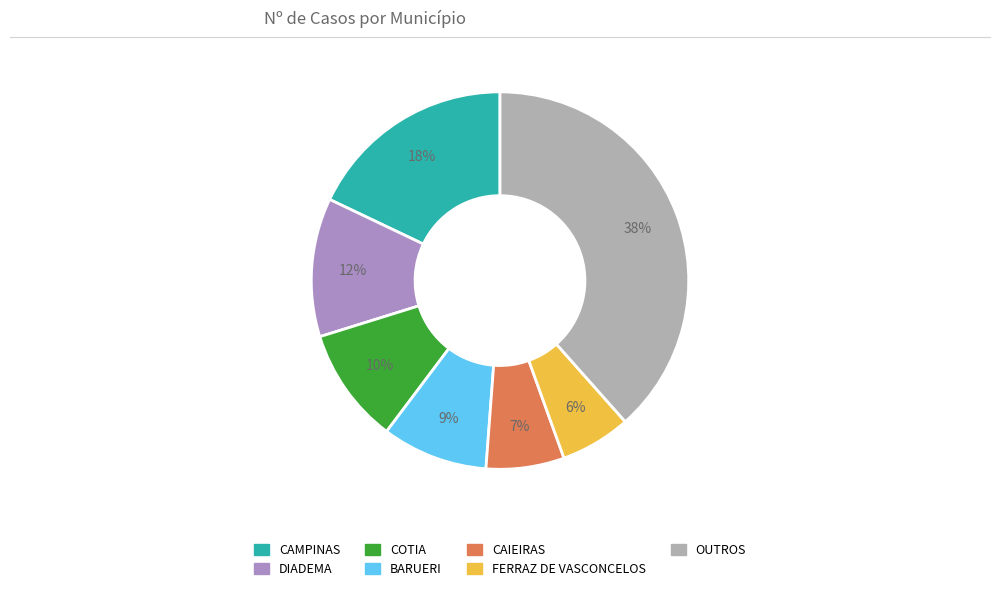

Is there any slice that represents more than half of the pie?

No